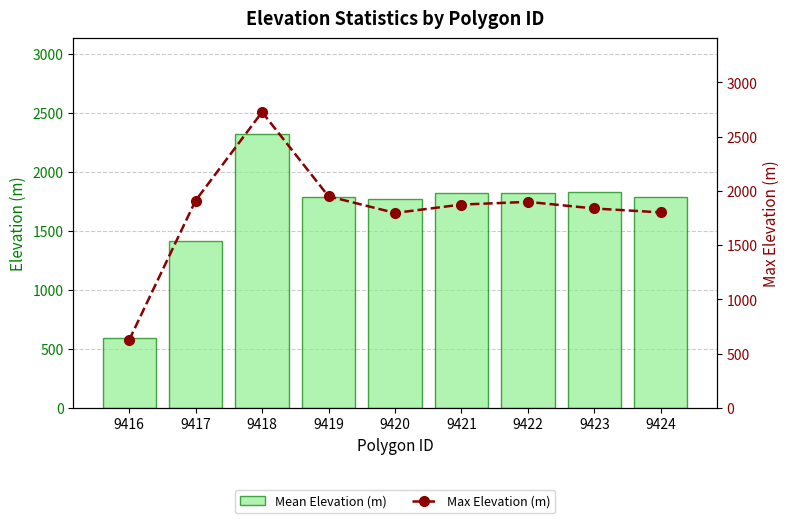

What is the difference between the highest and lowest values at 9421?

50.6